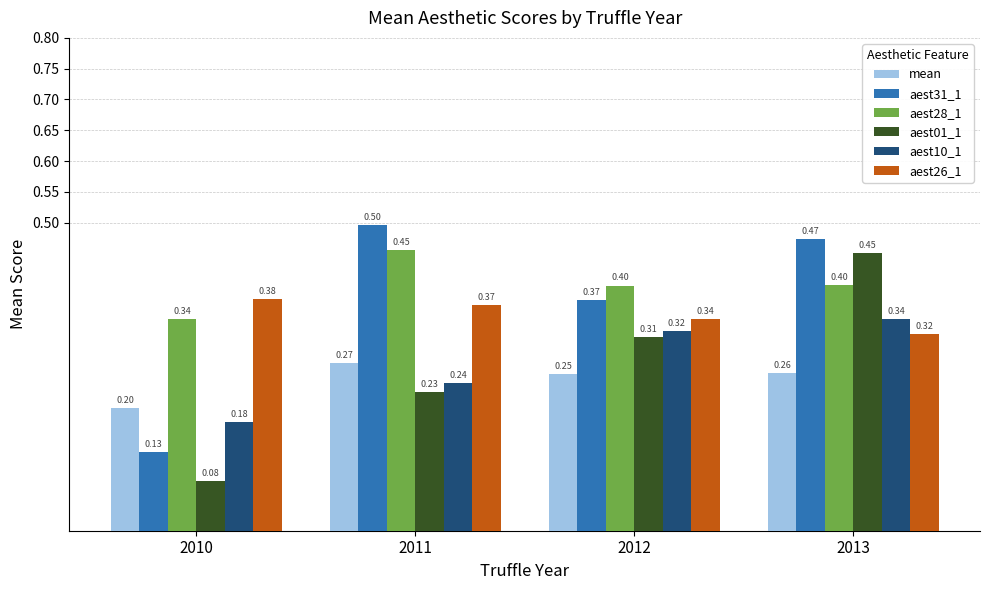

At how many categories does at least one series exceed 0?

4